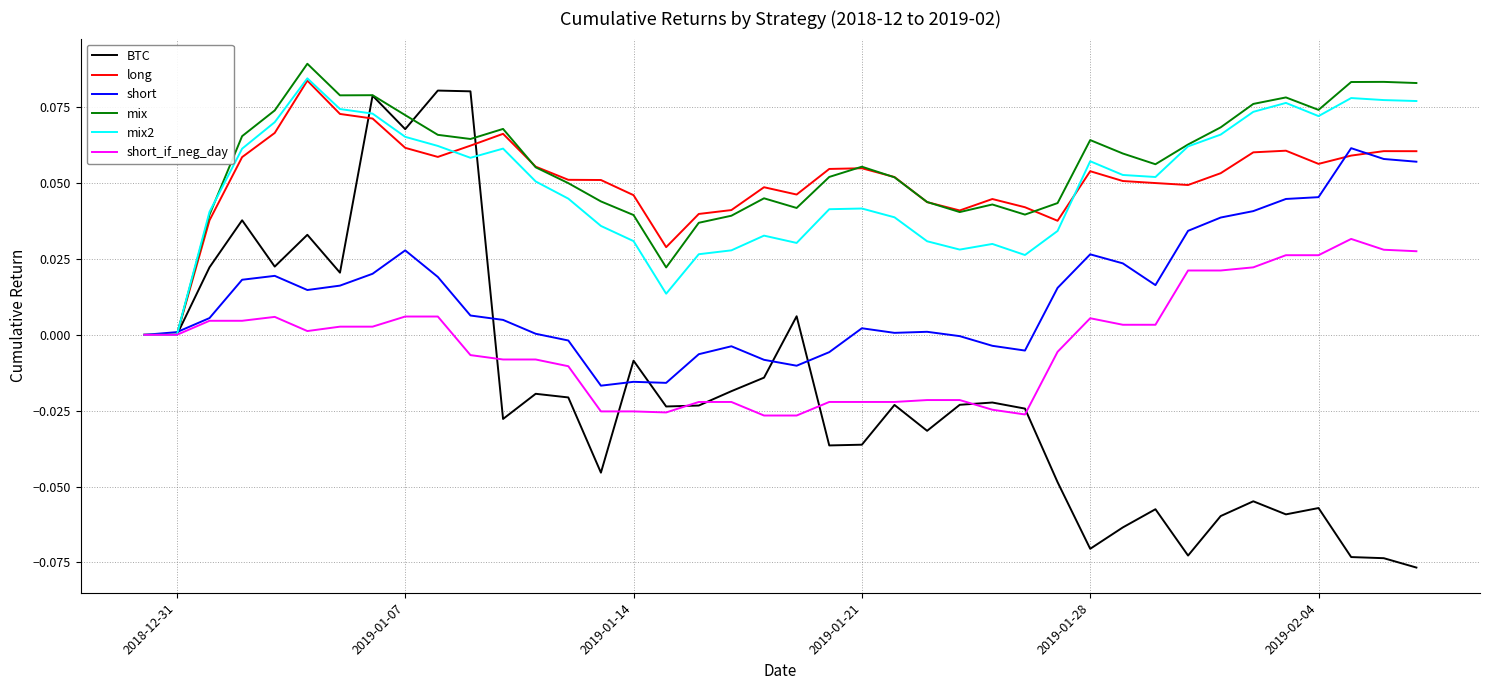

Which series has the largest range (max minus min)?

BTC